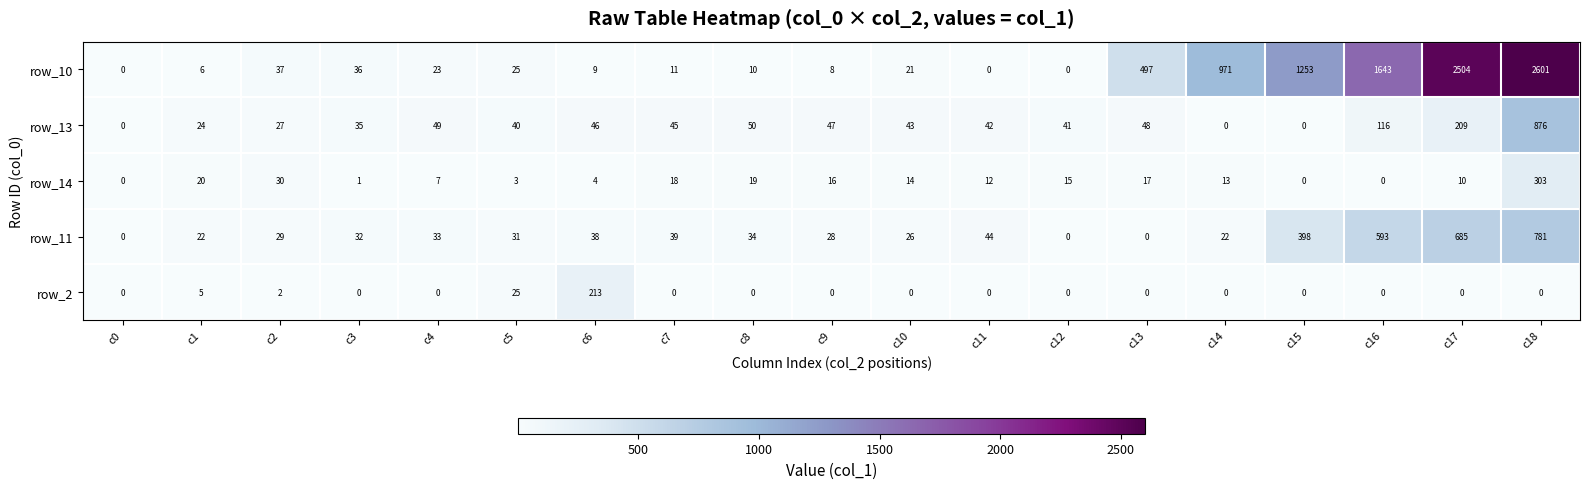

Which series changed the most between c1 and c13?

row_10